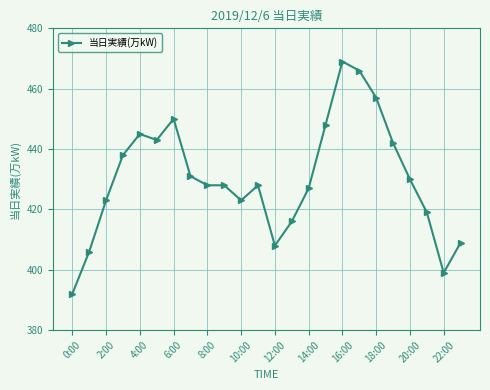

What is the difference between the maximum and minimum values?

77